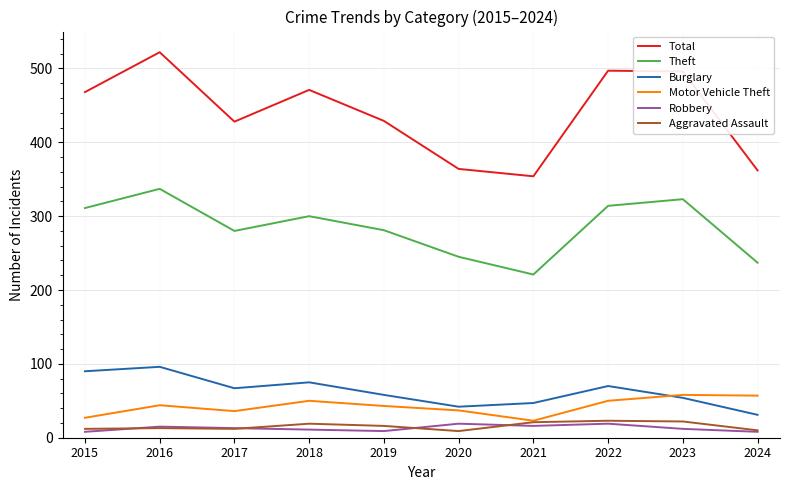

What is the minimum value for Burglary?

31